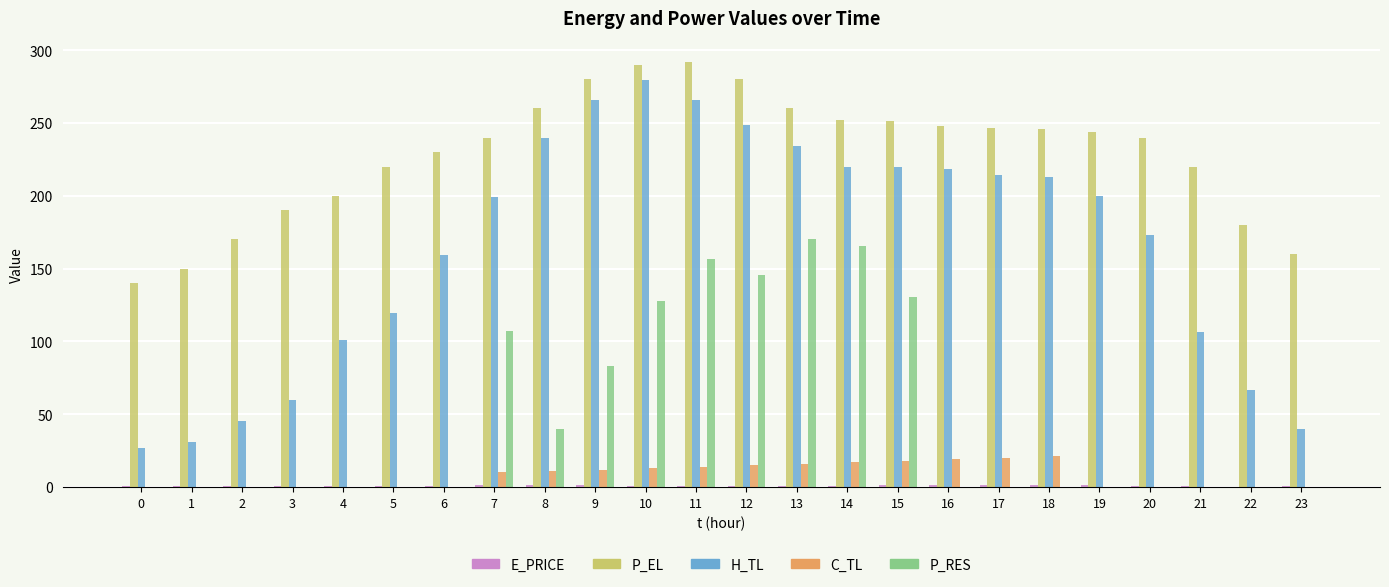

Between 15 and 23, which series saw the biggest shift?

H_TL